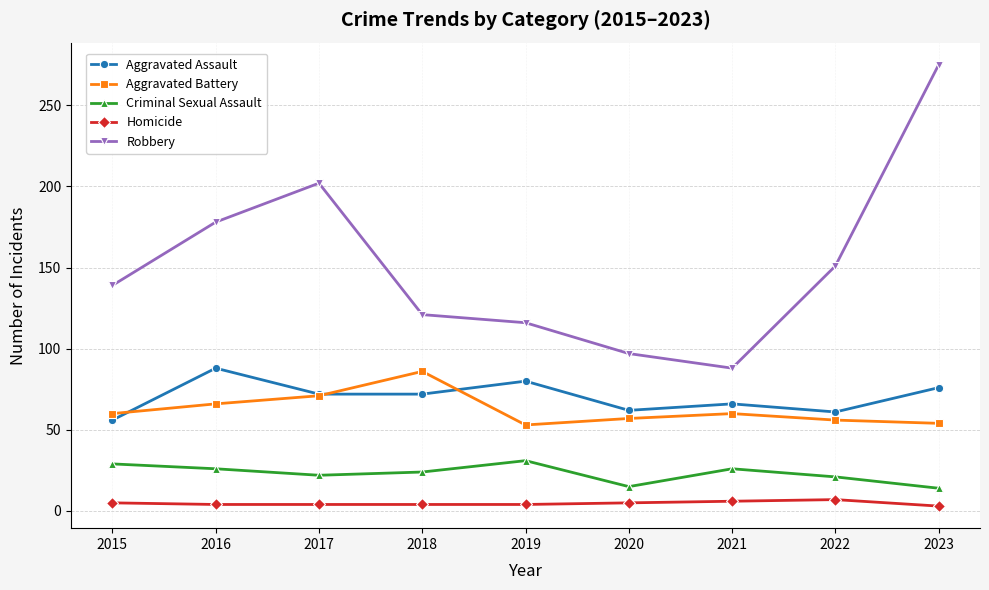

What is the lowest value of the Aggravated Battery series?

53